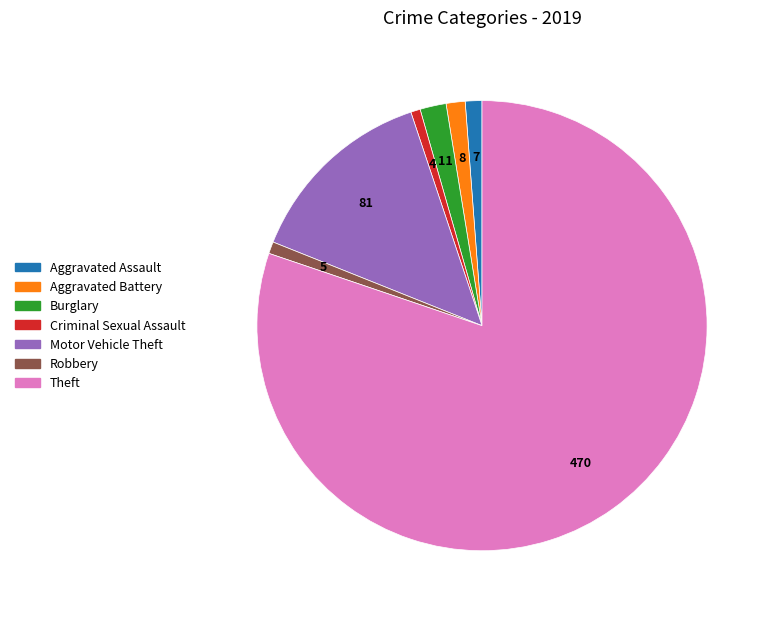

Is the sum of Aggravated Battery and Burglary greater than half?

No